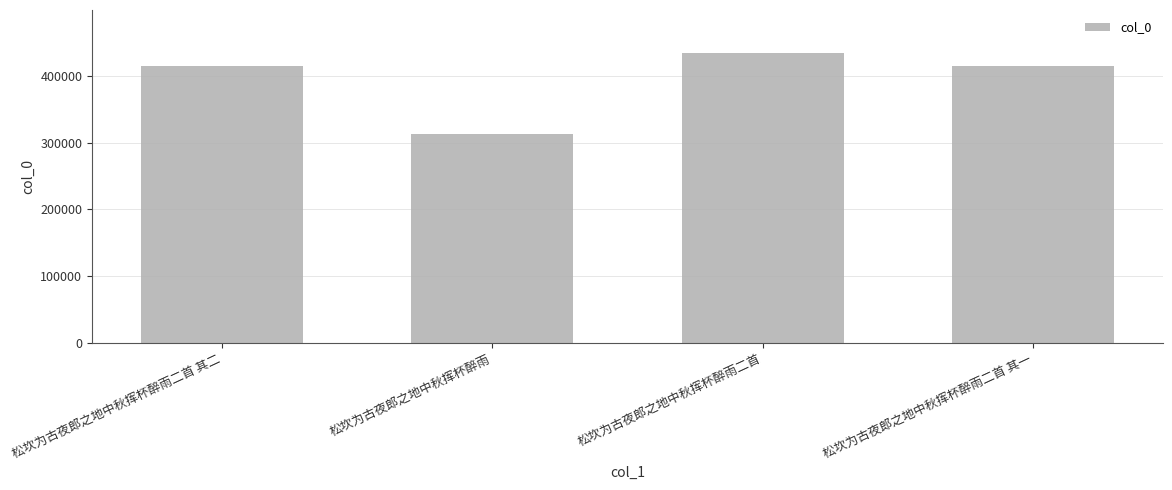

What is the value of the 1st bar from the left?

414280